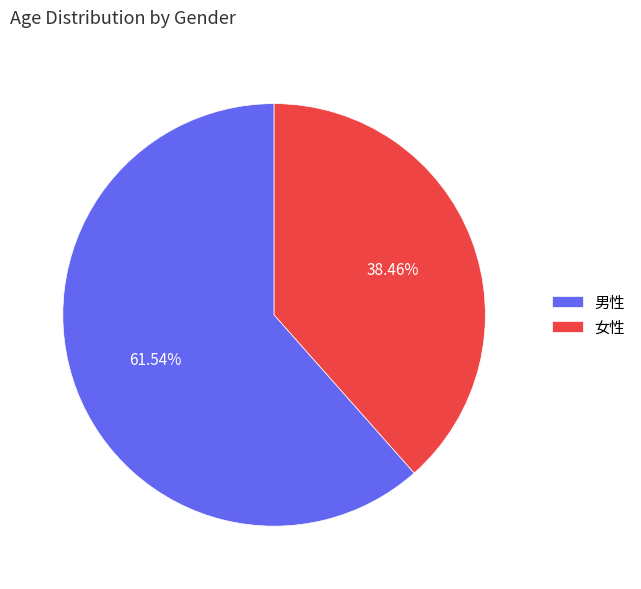

Is there any slice that represents more than half of the pie?

Yes